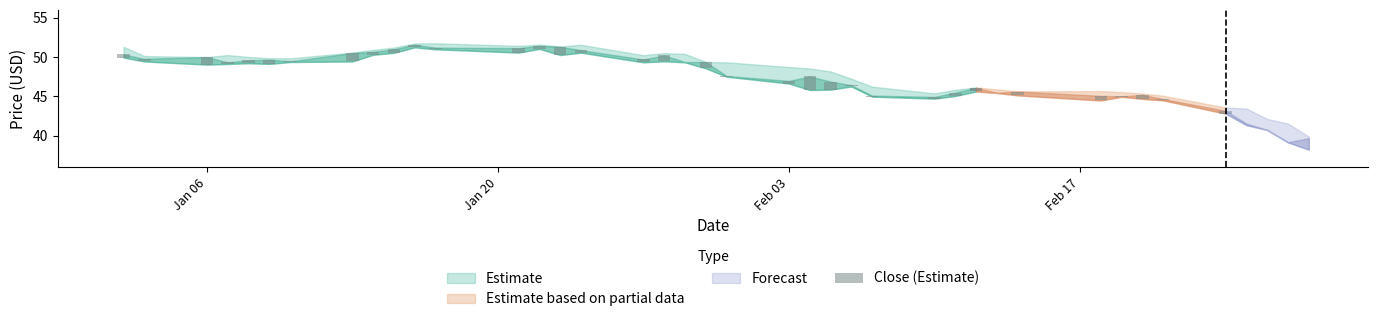

How many data points does each series have?

29